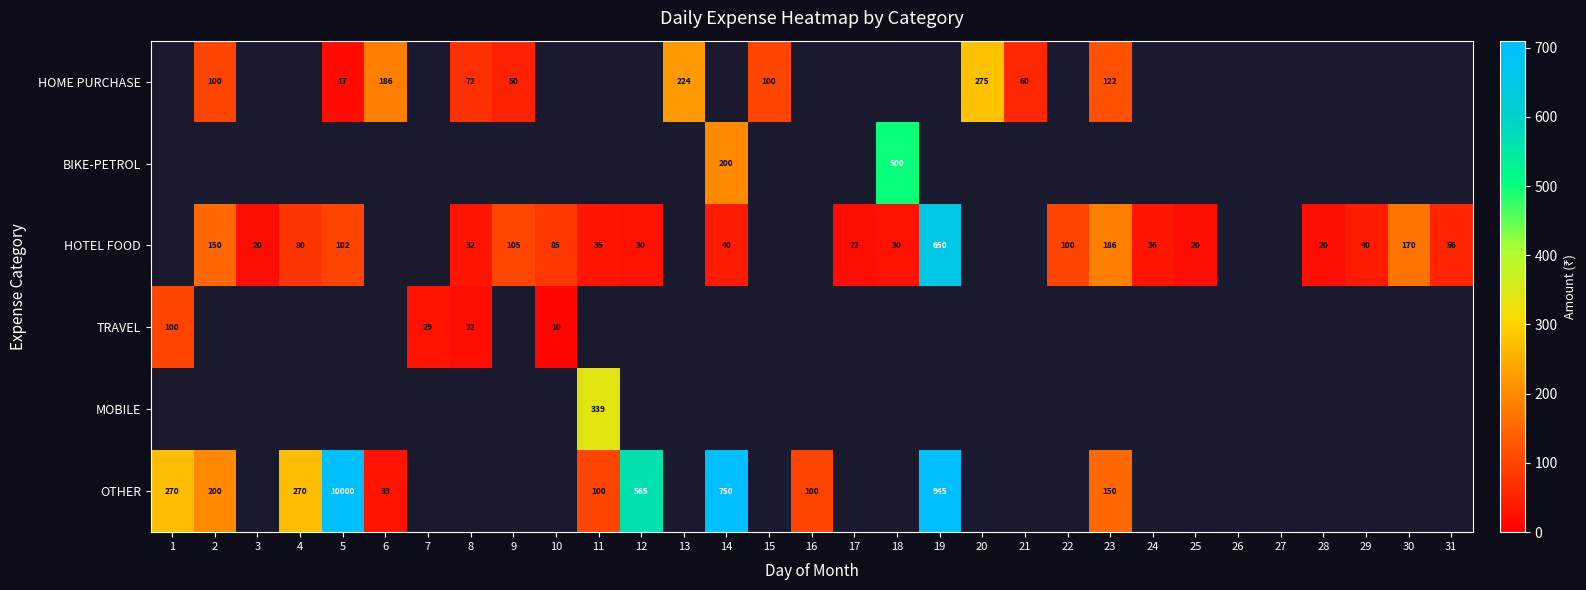

Is it true that HOTEL FOOD equals 85 at 10?

True